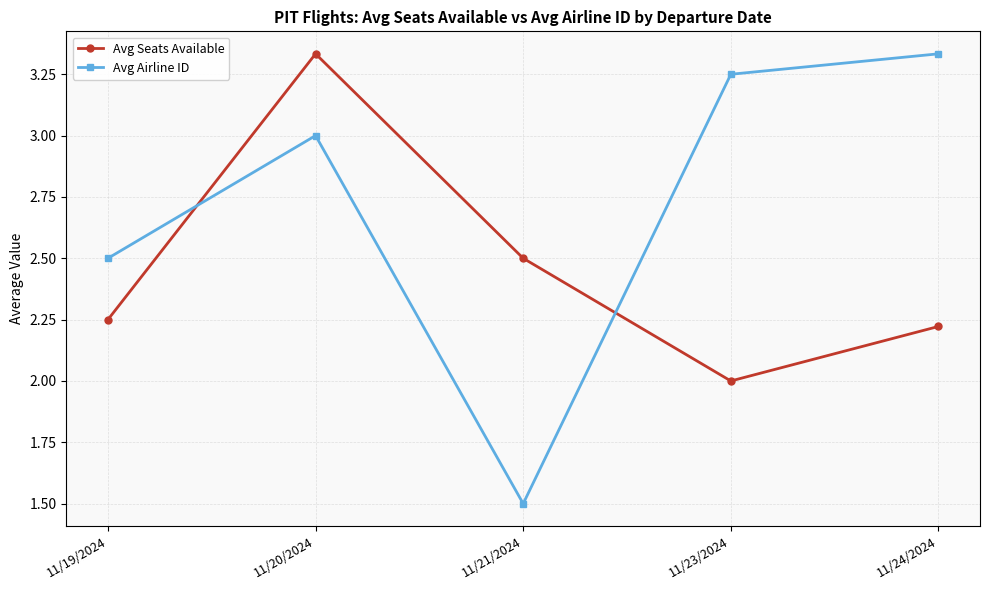

Rank the categories by Avg Seats Available value from lowest to highest.

11/23/2024, 11/24/2024, 11/19/2024, 11/21/2024, 11/20/2024